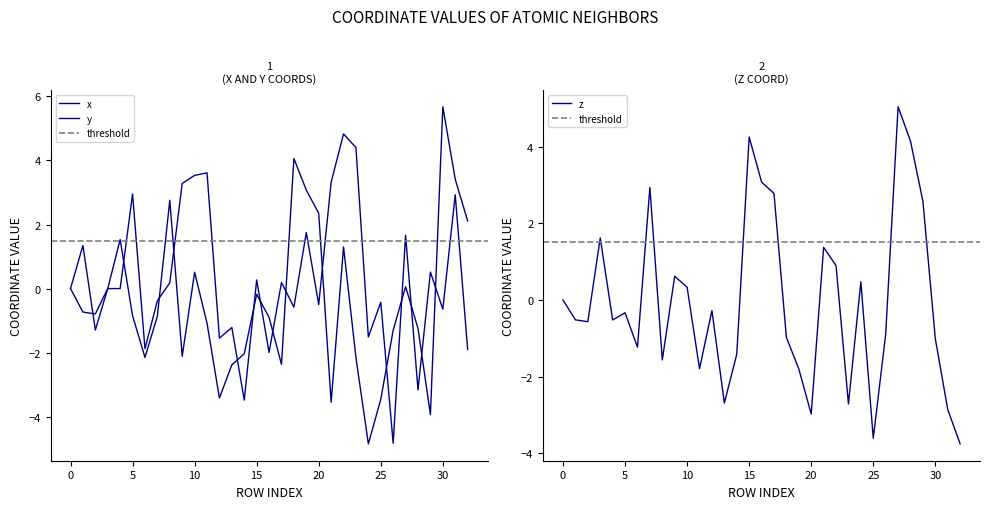

Which series has the widest spread of values?

x